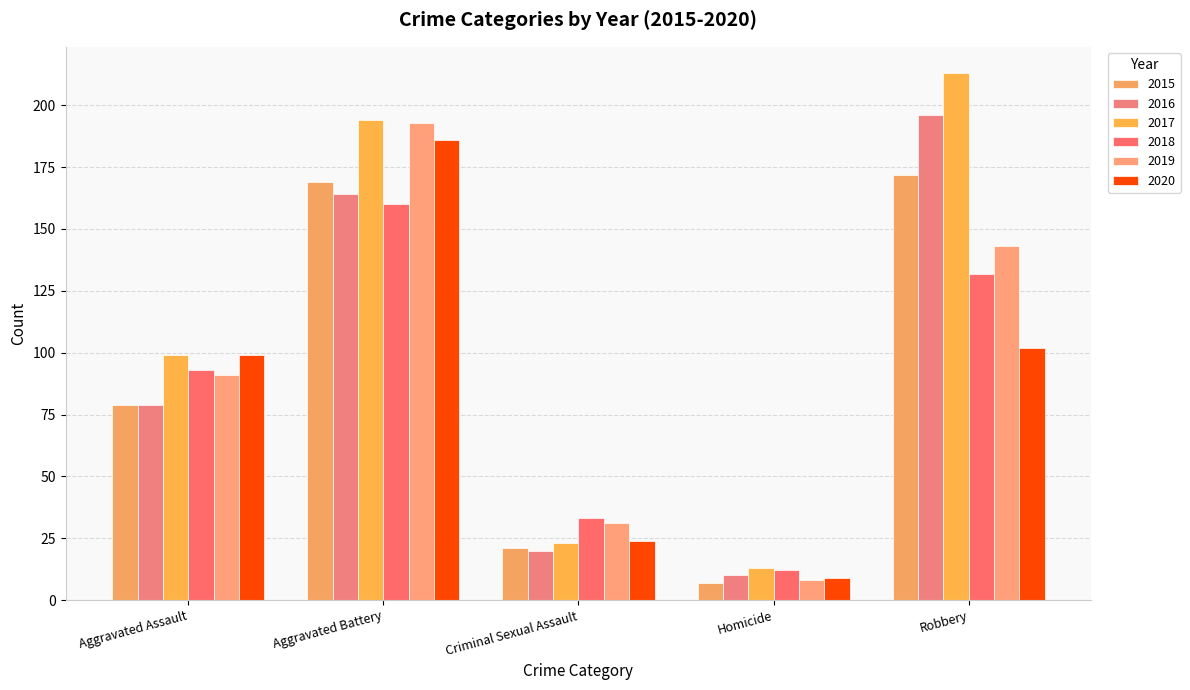

How many data points does each series have?

5